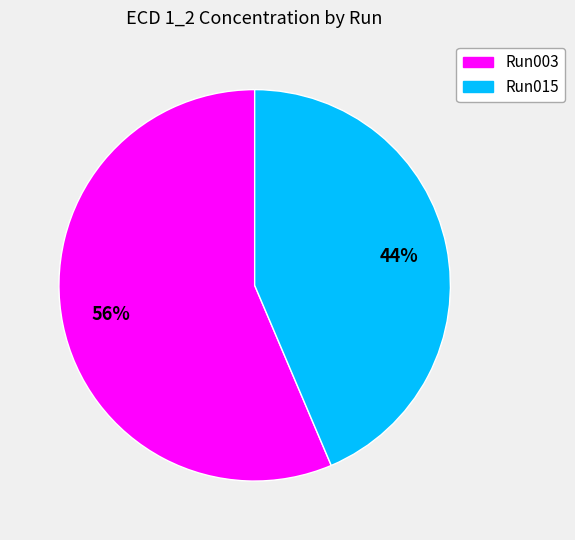

To the nearest percent, what is the average slice percentage?

50%